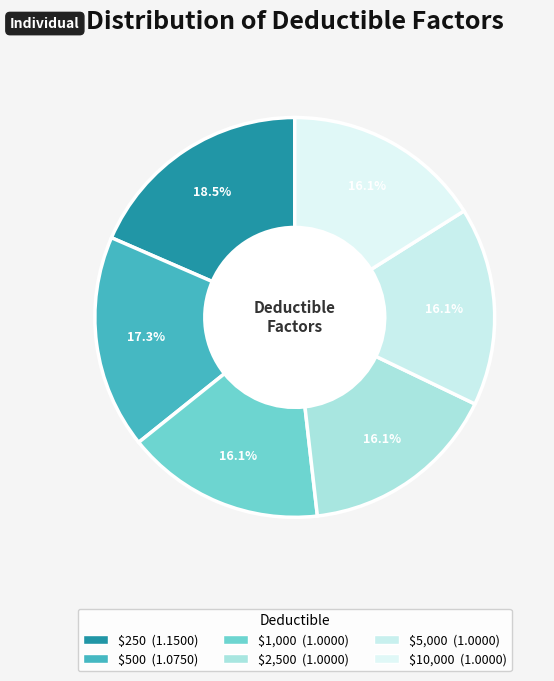

To the nearest percent, what is the difference between the $250 and $500 slice percentages?

1%